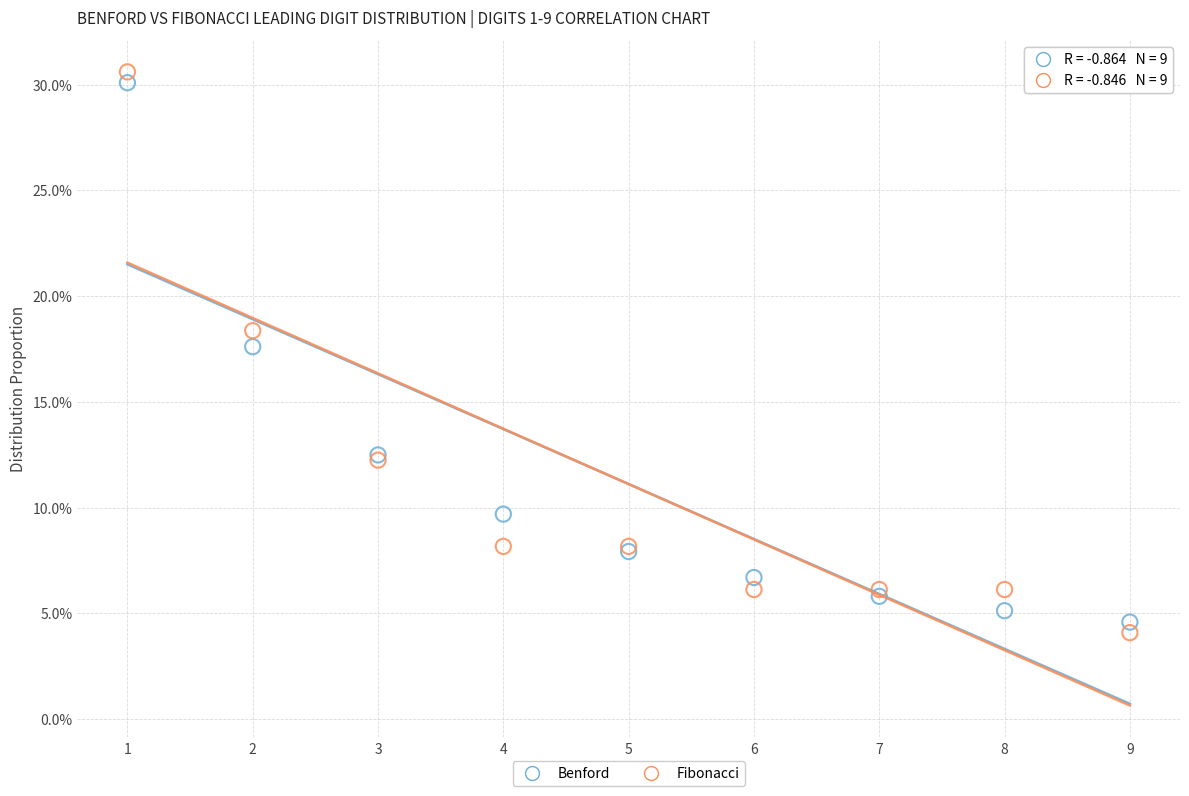

What are all the series names shown in the legend?

Benford, Fibonacci